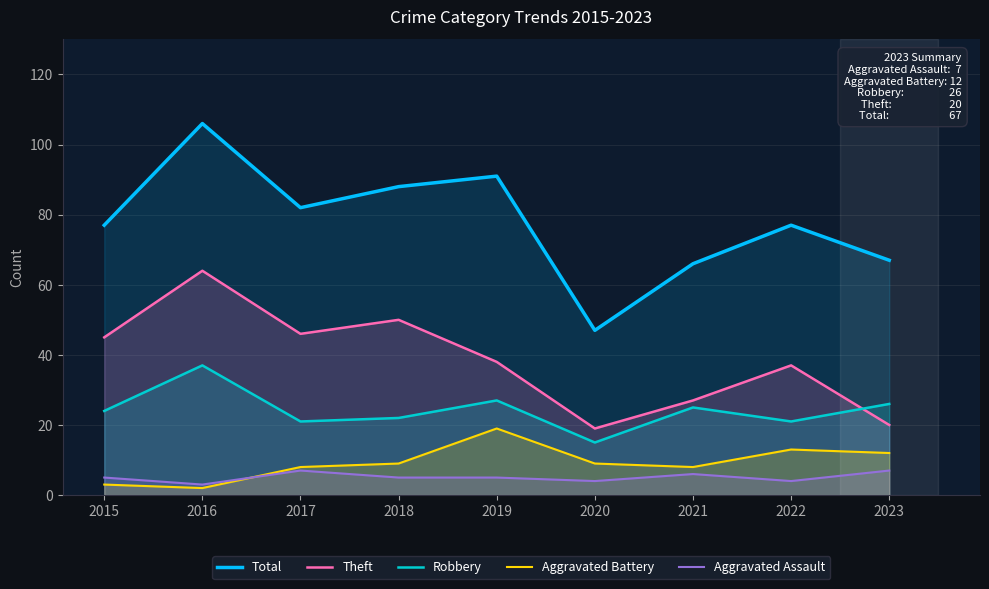

Where does the Robbery series first go above 24?

2016